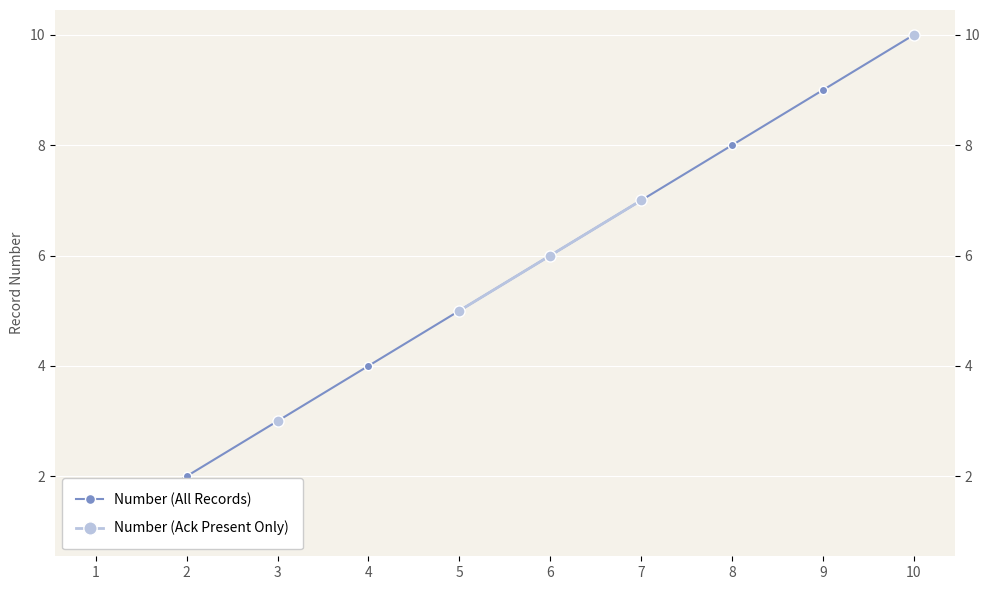

Which series changed the most between 1 and 7?

Number (All Records)